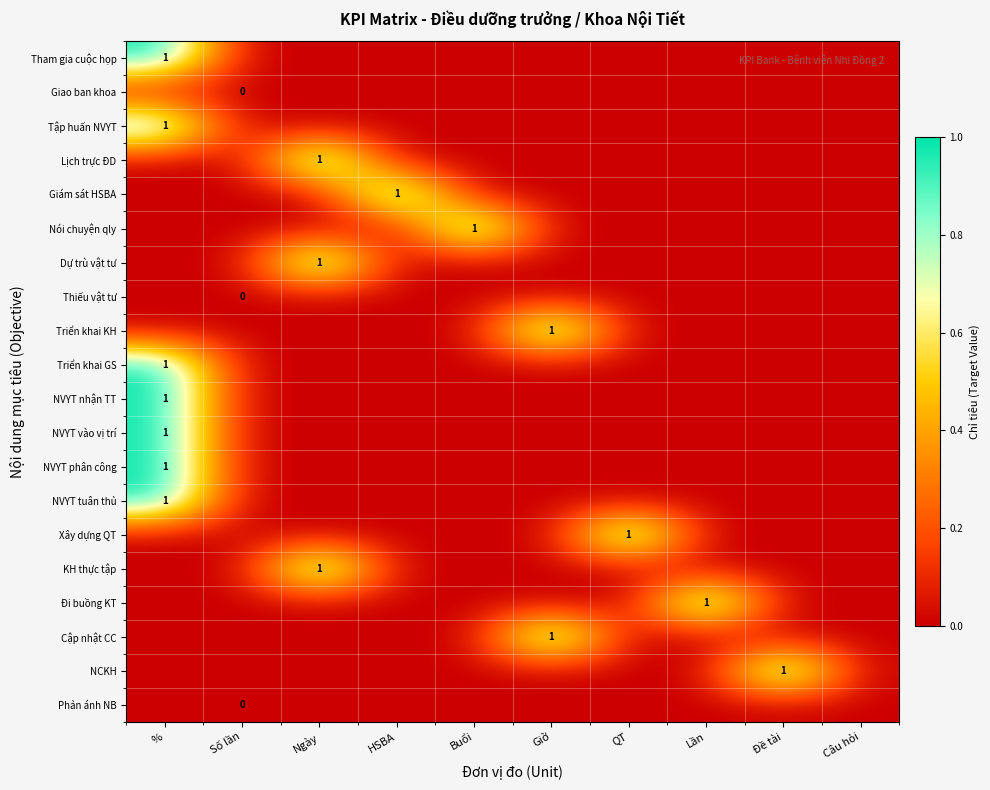

The Lịch trực ĐD series shows 1 at Ngày. True or false?

True